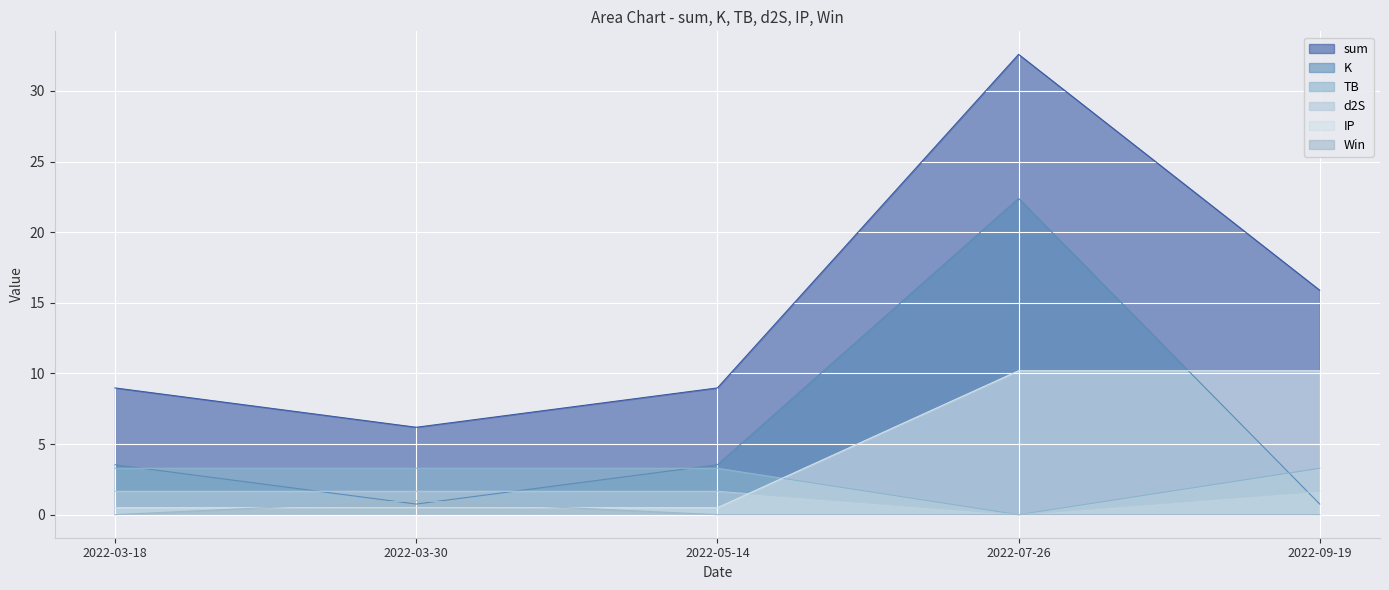

What are all the series names shown in the legend?

sum, K, TB, d2S, IP, Win